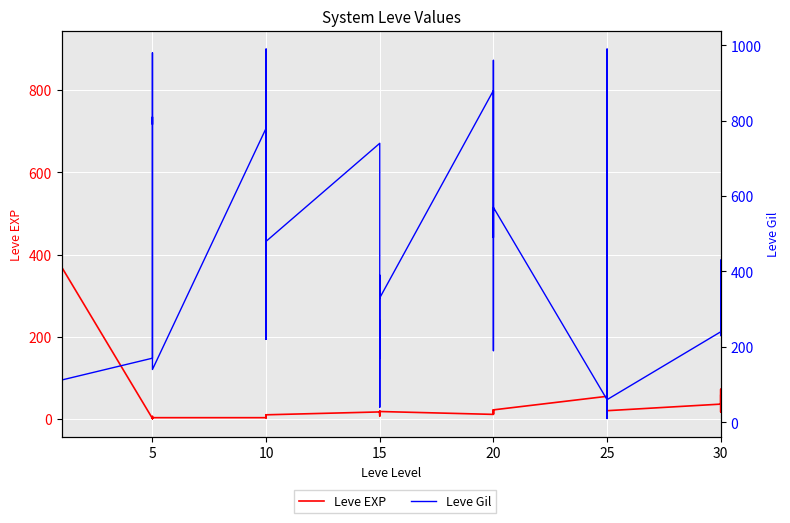

How many interior local peaks does the Leve Gil series have?

13